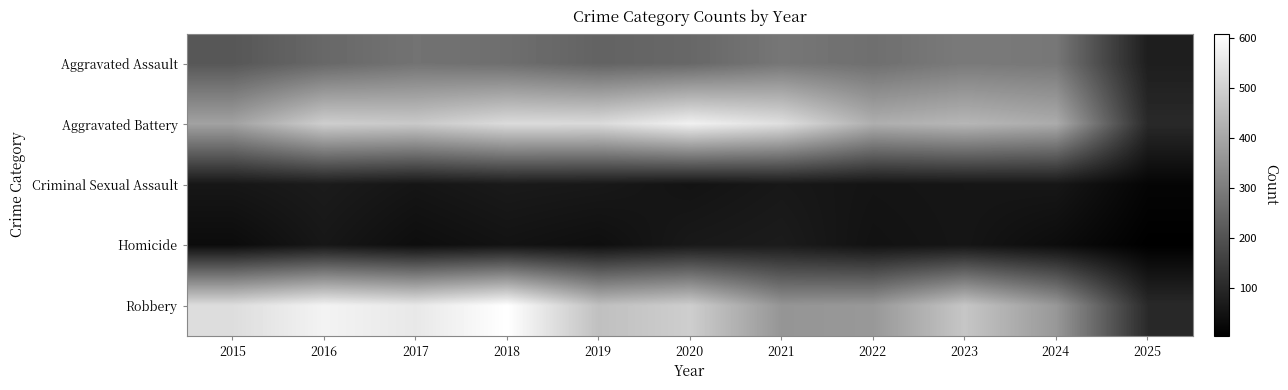

List the series in order of their peak value, highest first.

Robbery, Aggravated Battery, Aggravated Assault, Criminal Sexual Assault, Homicide